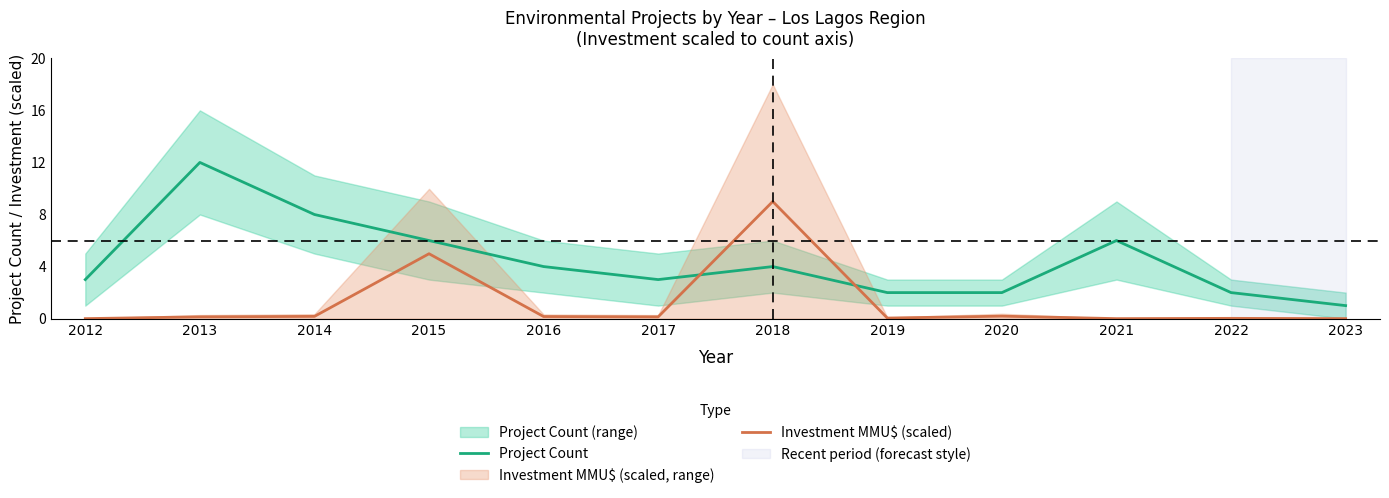

What is the maximum value for Project Count?

12.0